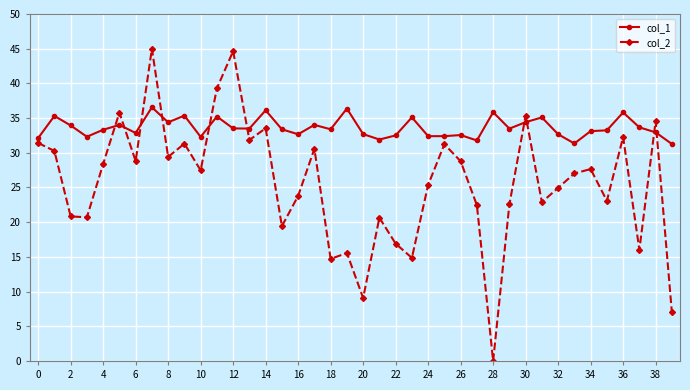

What is the sum of all col_2 values?

1025.5